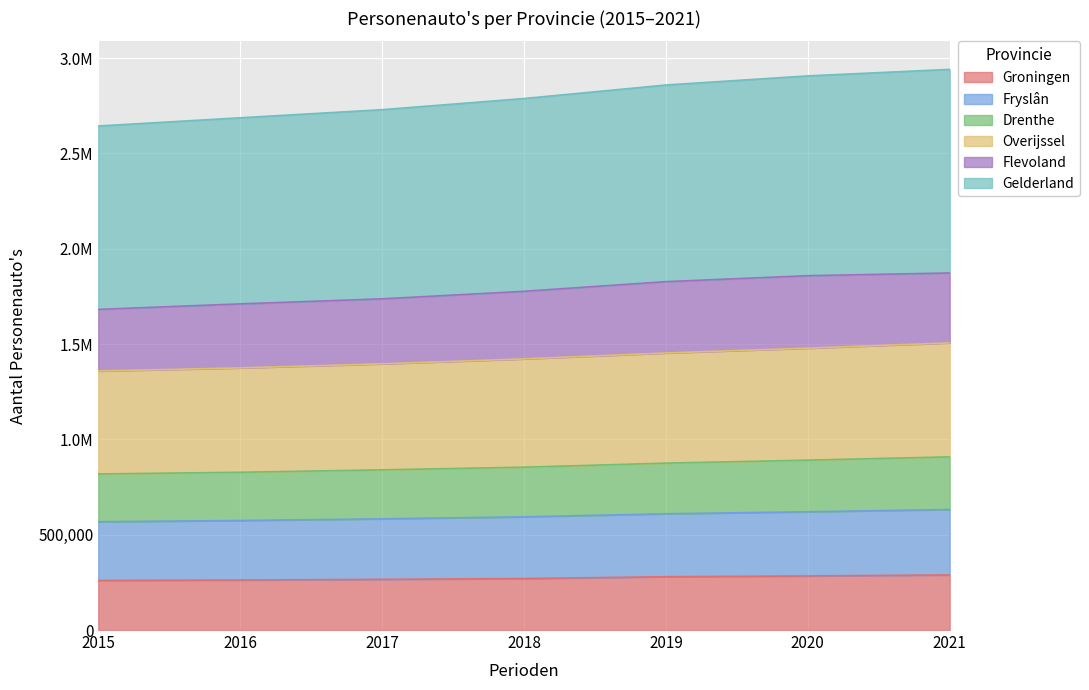

True or false: Groningen has more than 2 interior local peaks.

False